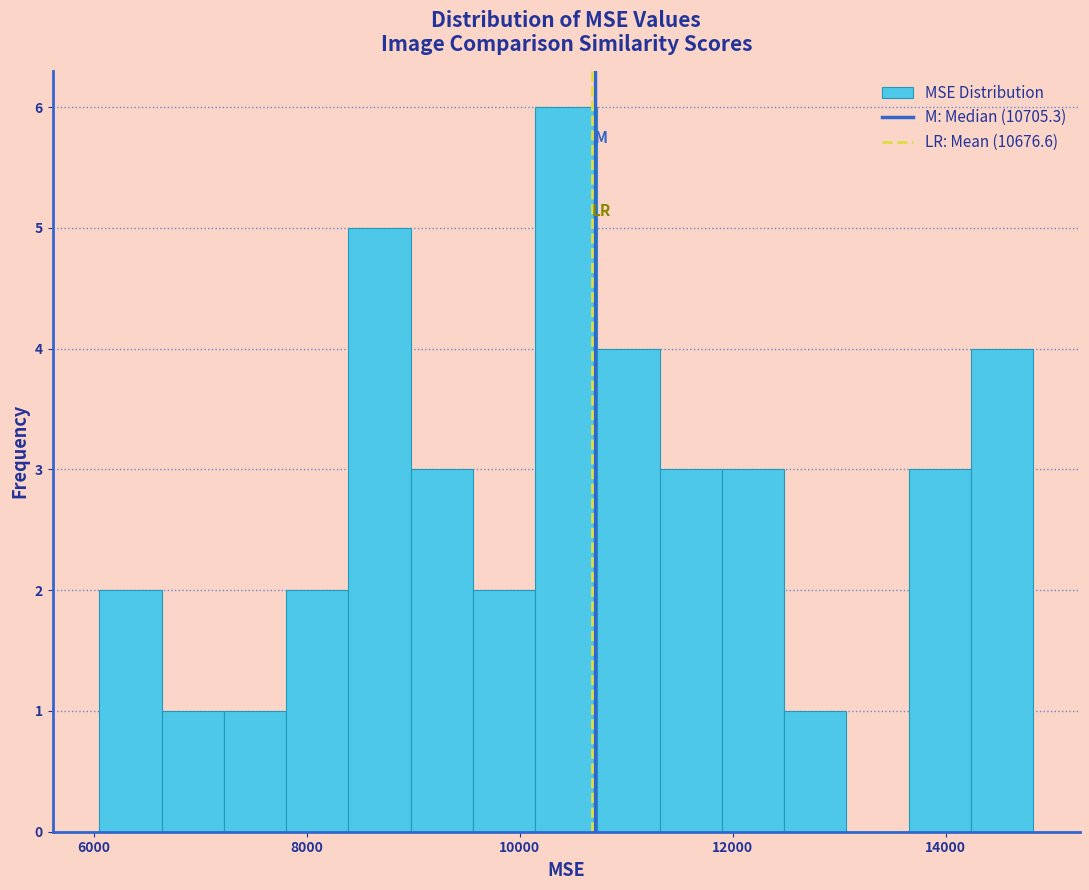

Around what value on the x-axis is the tallest bar? Give the approximate position of its centre, as read against the axis.

10400